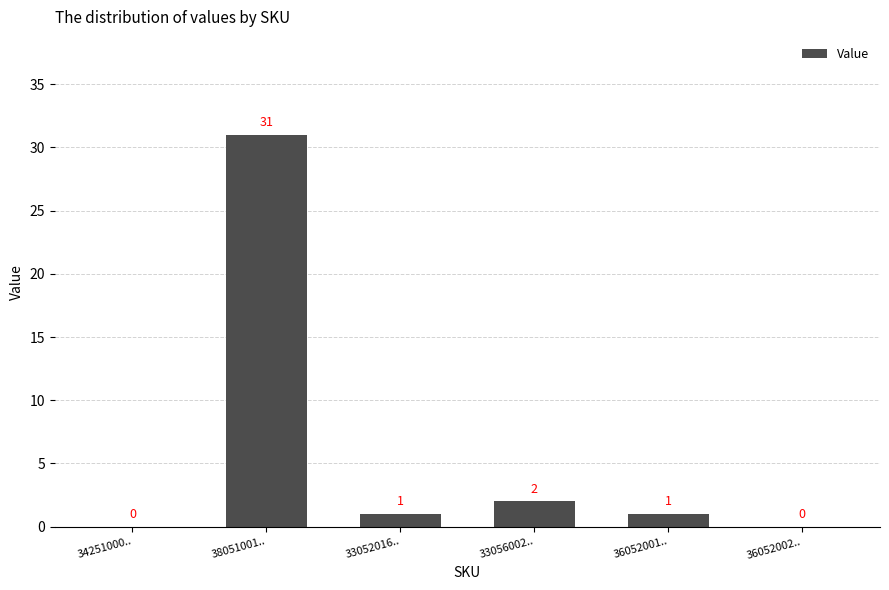

What is the greatest value displayed?

31